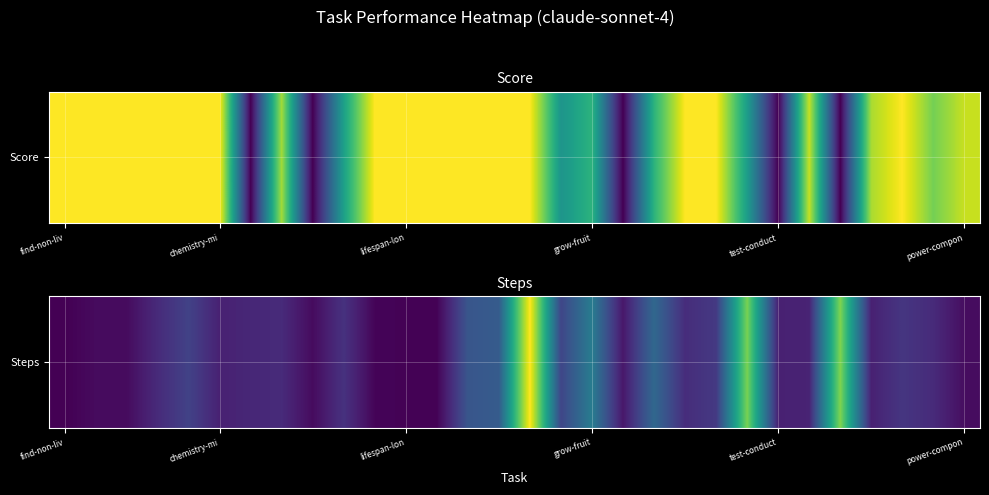

What is the difference between the maximum and second lowest values?

172